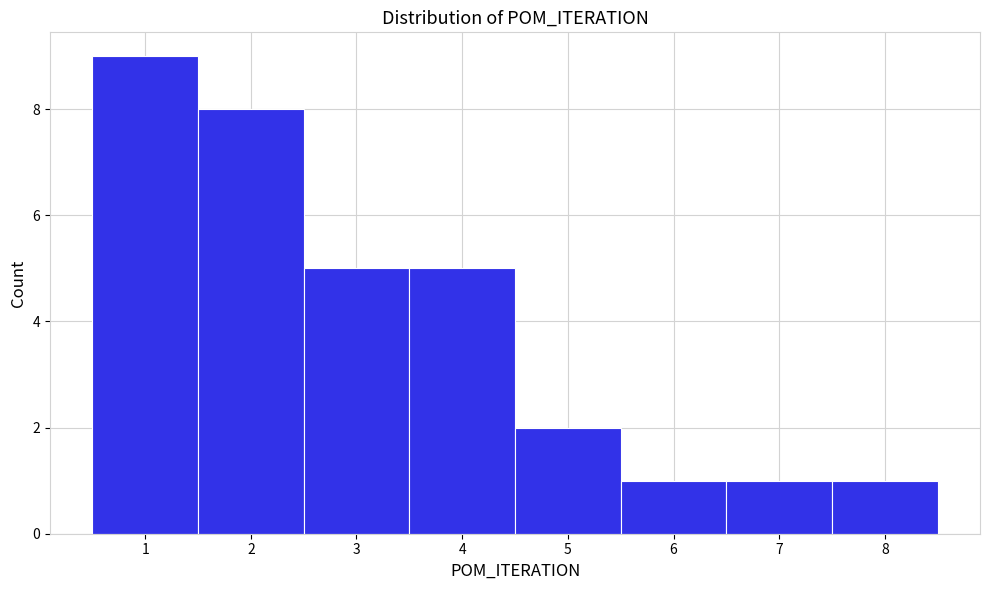

Which range on the x-axis has the tallest bar?

0.5 to 1.5